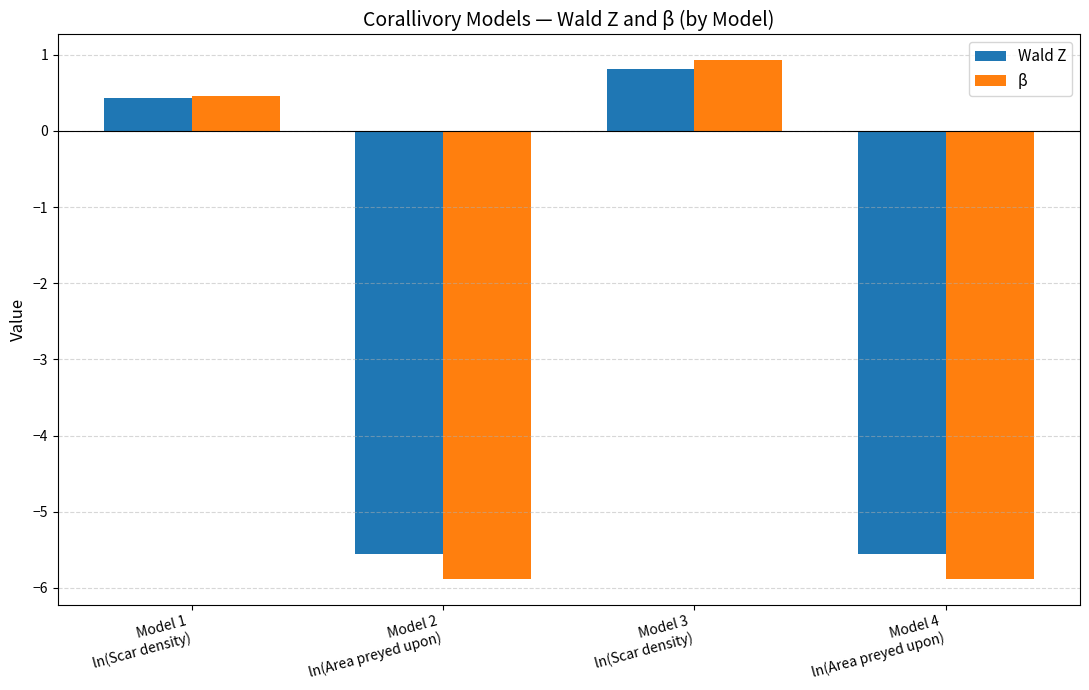

How many bars are there in each group?

2